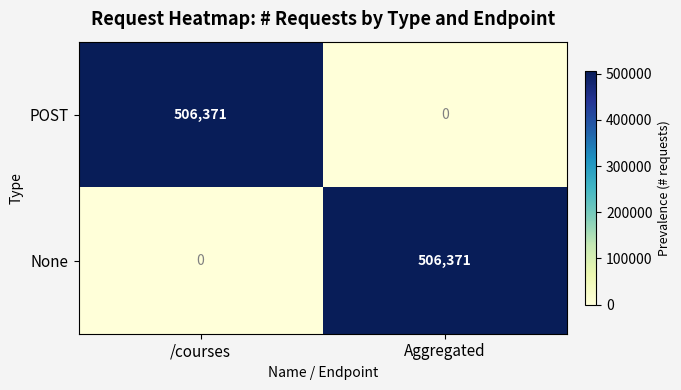

Is the value of None at /courses greater than the value of POST at /courses?

No